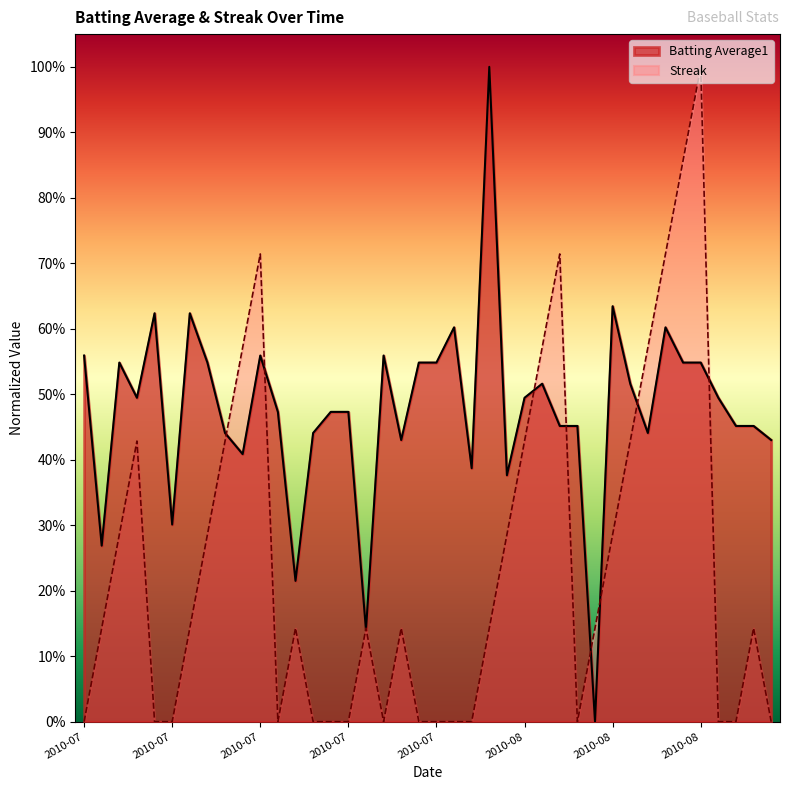

What is the value of the Streak point at the 27th from the left?

0.6